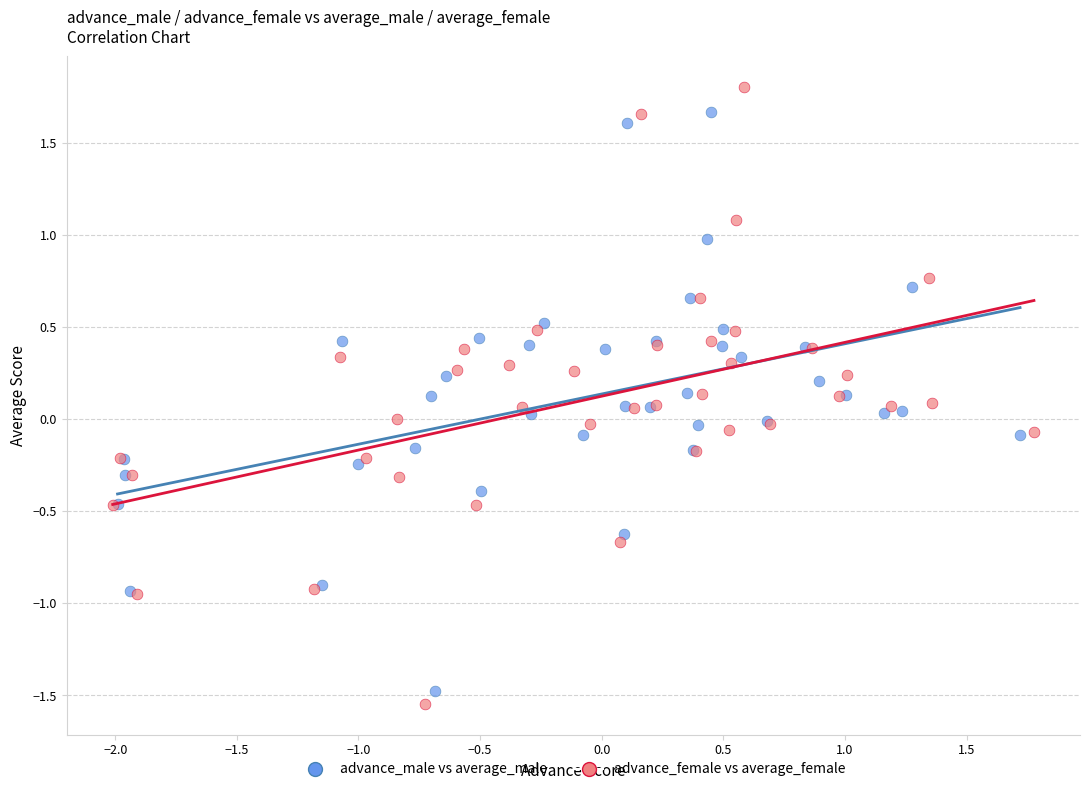

Which series has the largest Y range (max minus min)?

advance_female vs average_female